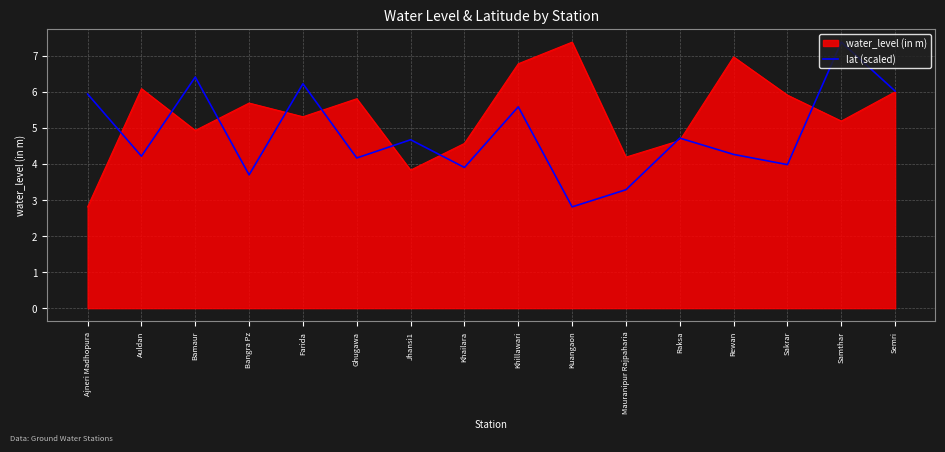

The value of water_level (in m) at Bangra Pz is 2.7. True or false?

False